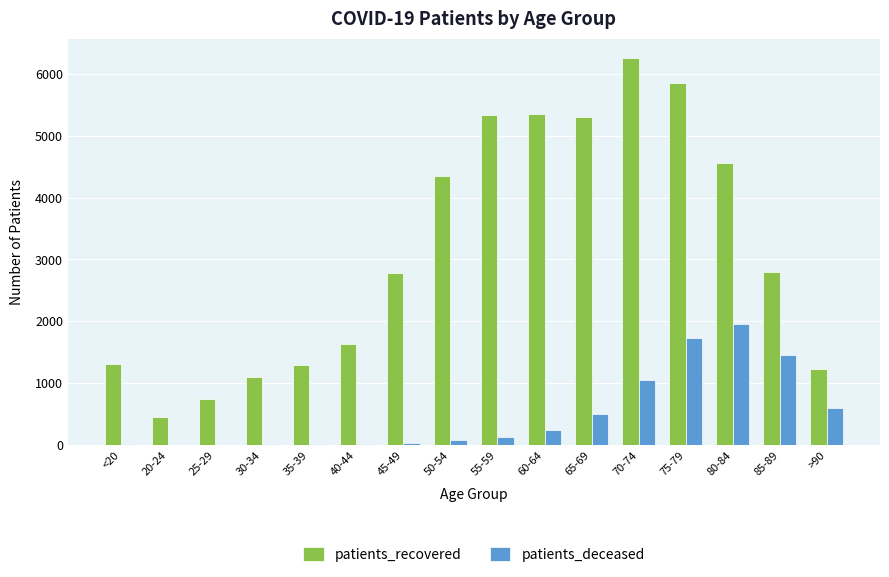

How many groups of bars are there?

16